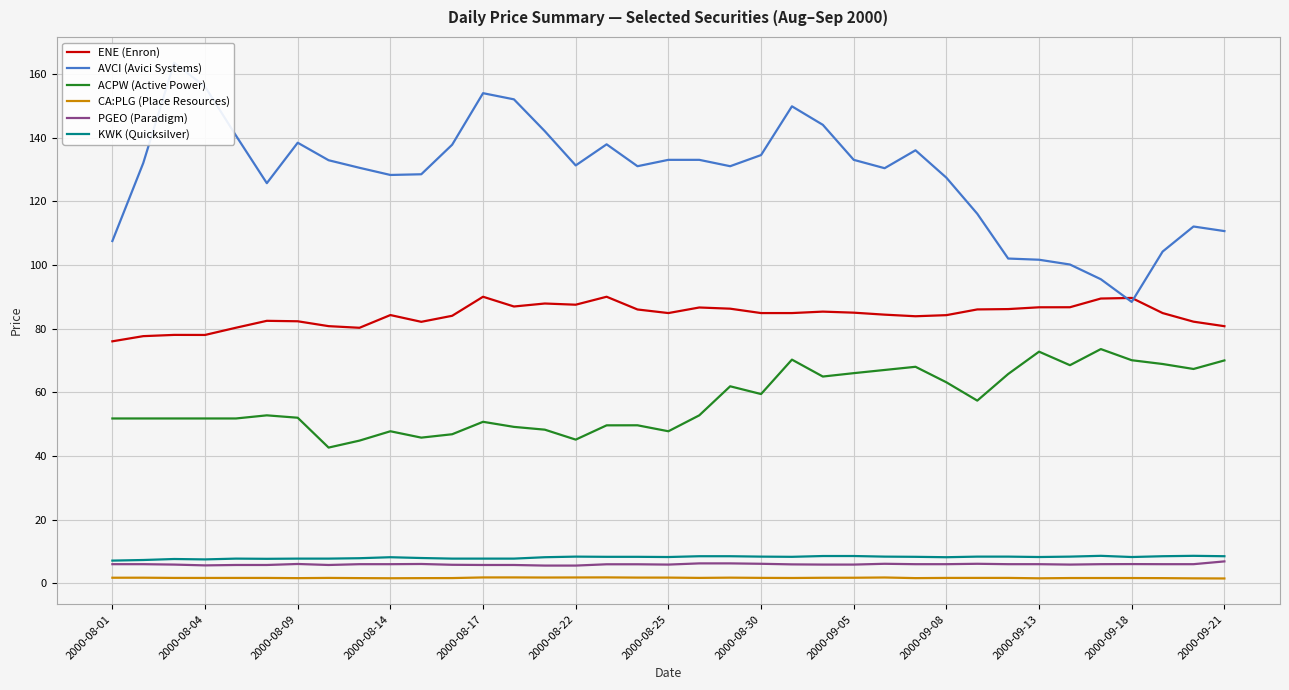

Is the value of ACPW (Active Power) at 2000-08-14 greater than the value of ENE (Enron) at 2000-08-17?

No